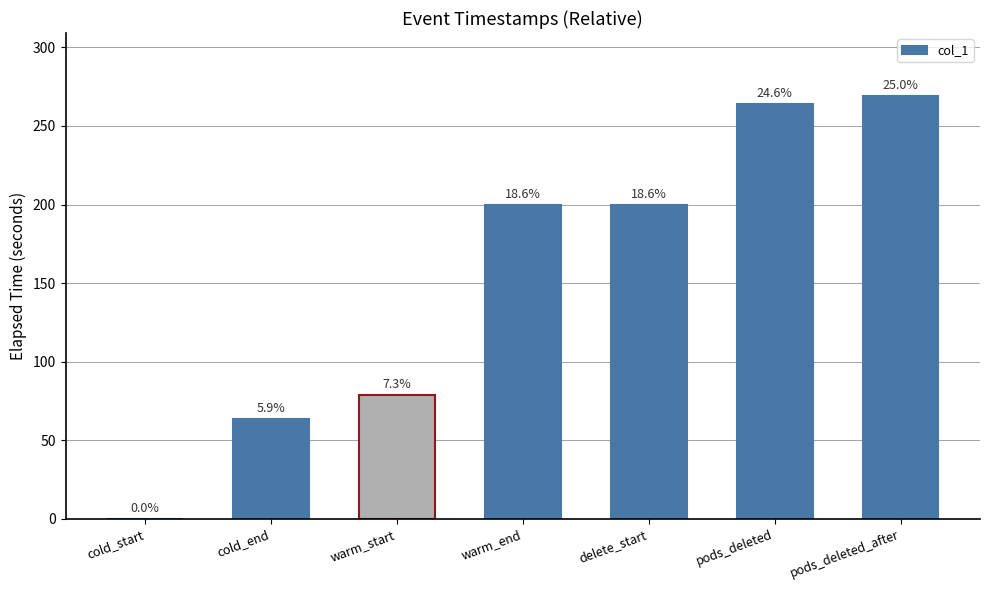

Rank the categories by value from lowest to highest.

cold_start, cold_end, warm_start, warm_end, delete_start, pods_deleted, pods_deleted_after